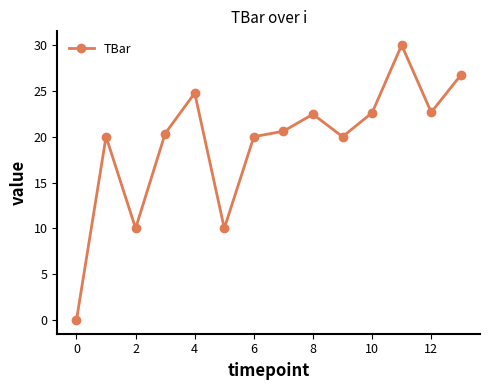

What is the difference between the second highest and second lowest values?

16.7